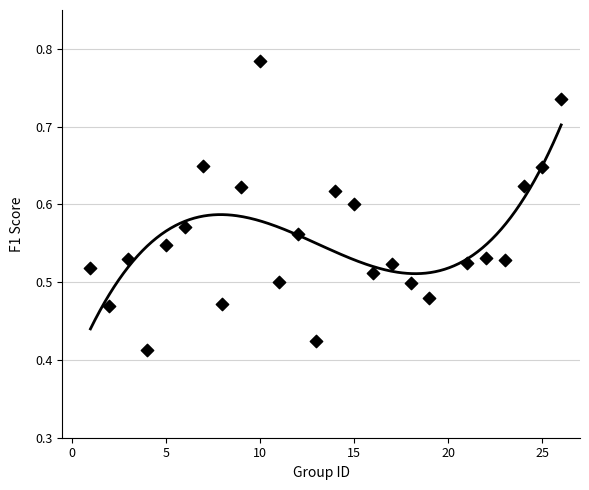

What is the range of X values (max minus min)?

25.0